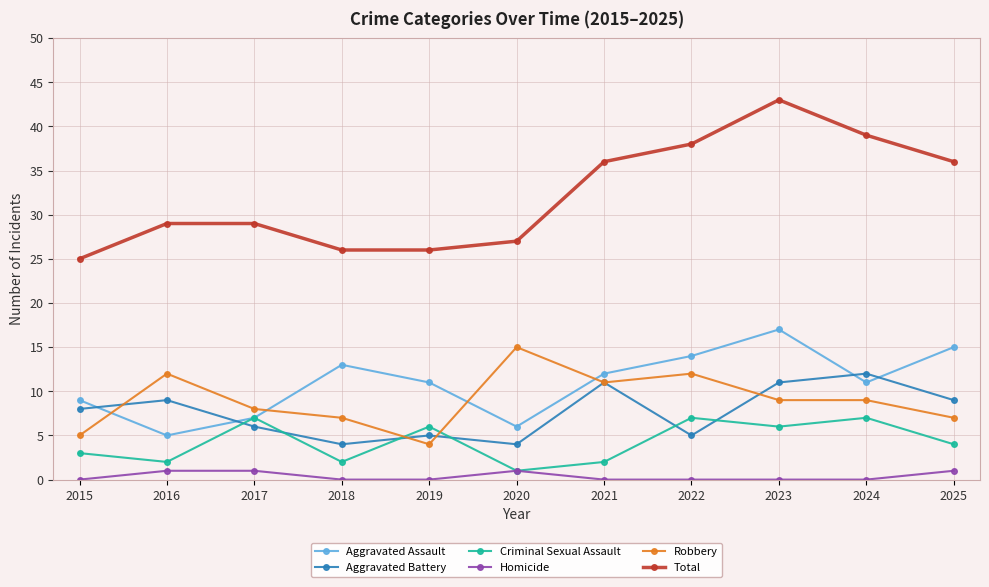

How many distinct data groups are displayed?

6